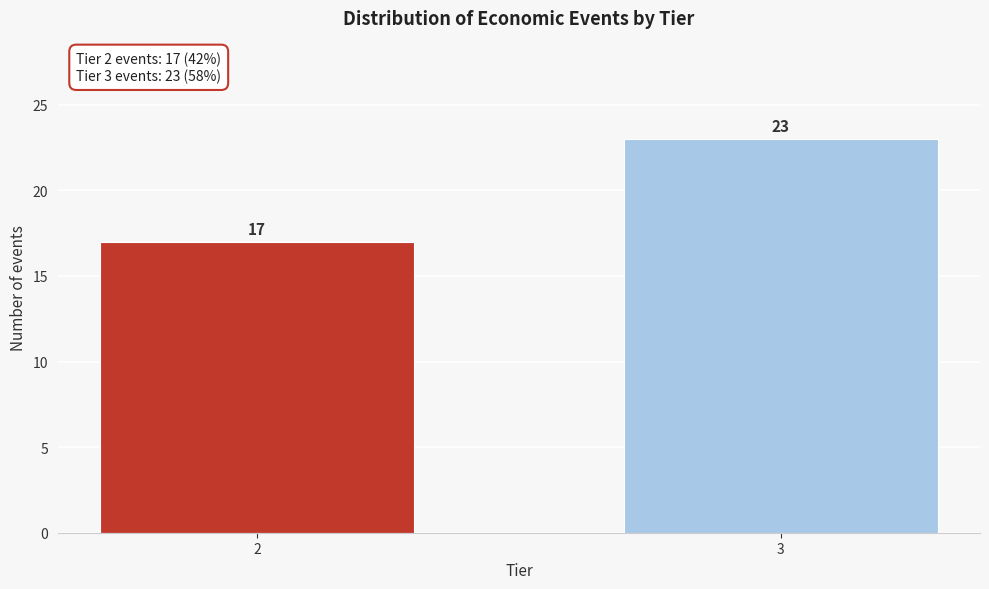

Reading left to right, extract all data points from this chart.

2=17	3=23